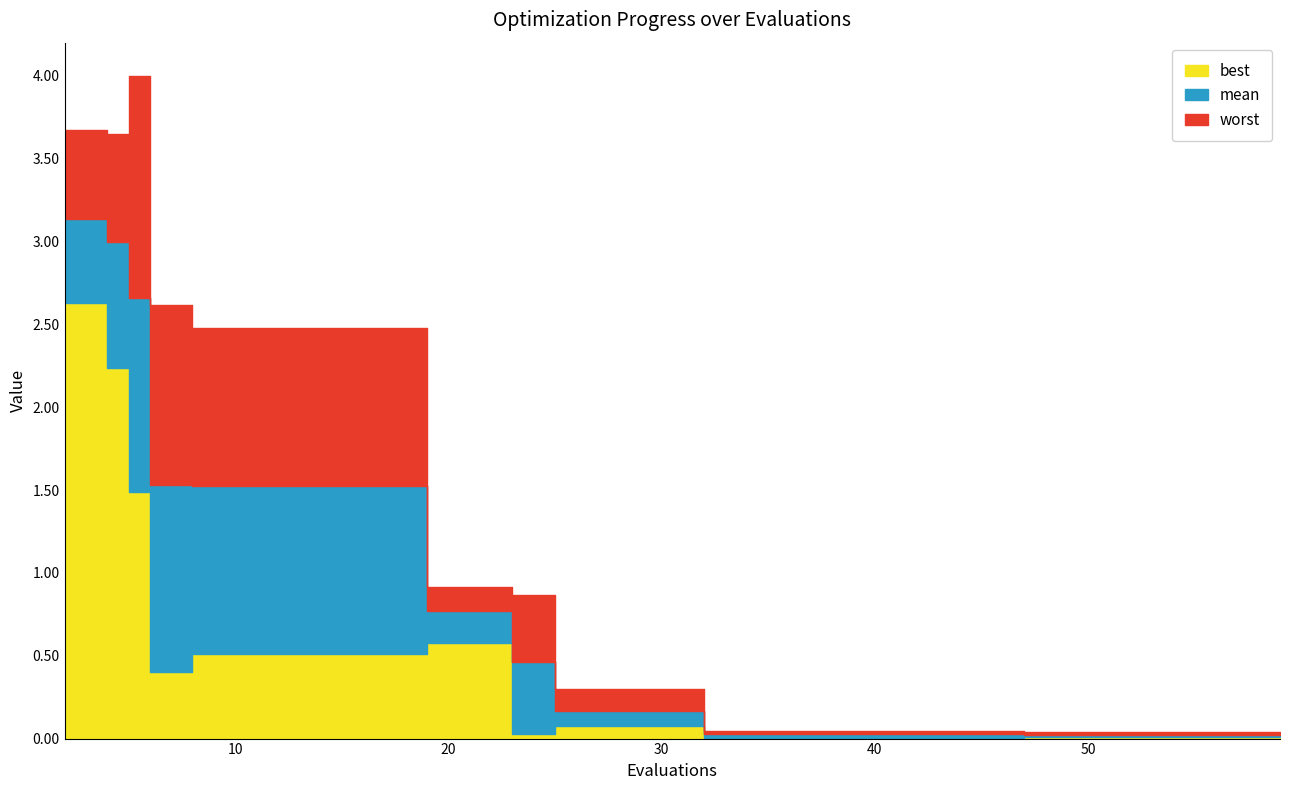

At which category does the chart reach its peak across all series?

5